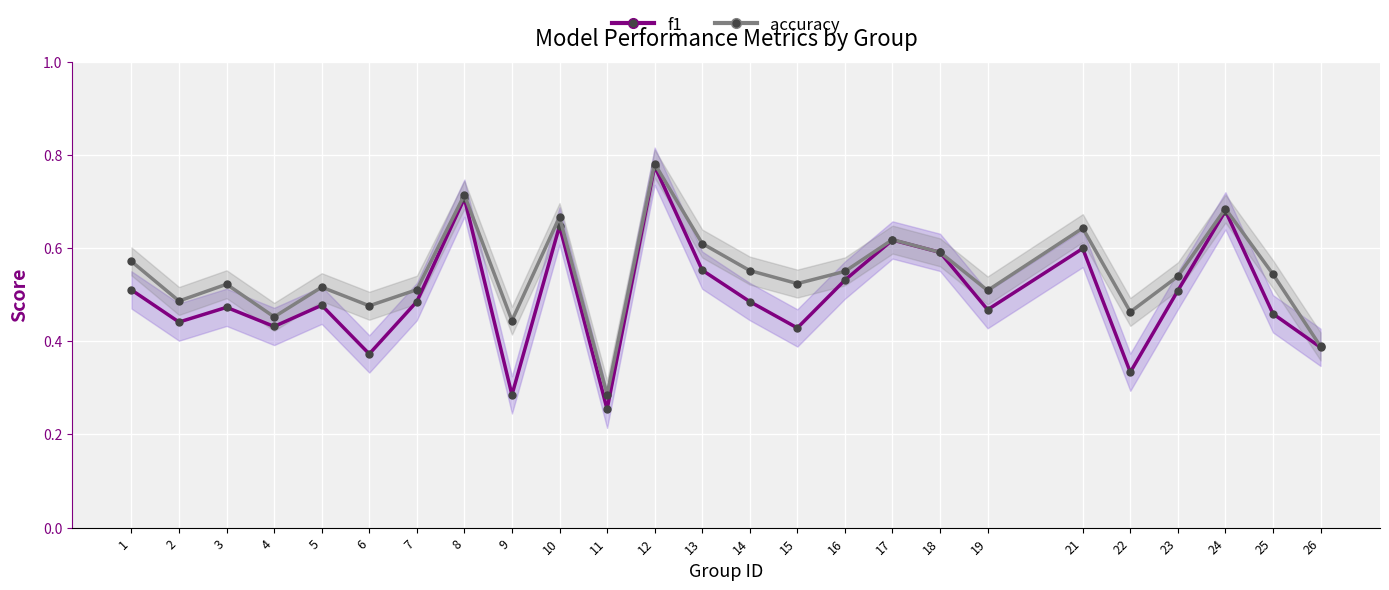

List the labels in order of f1 value, largest first.

12, 8, 24, 10, 17, 21, 18, 13, 16, 1, 23, 14, 7, 5, 3, 19, 25, 2, 4, 15, 26, 6, 22, 9, 11